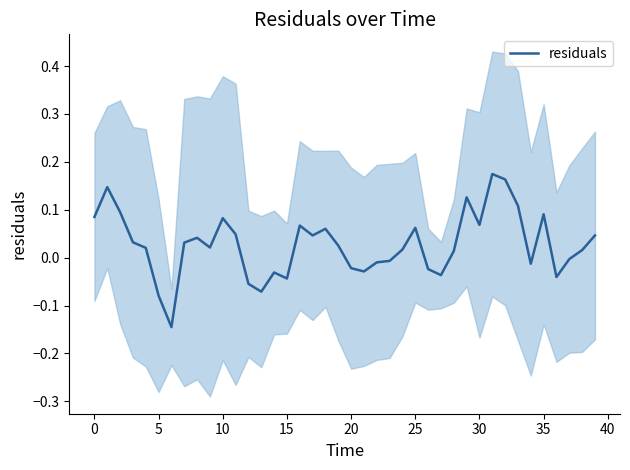

Where is the data nearest to the value 0?

37